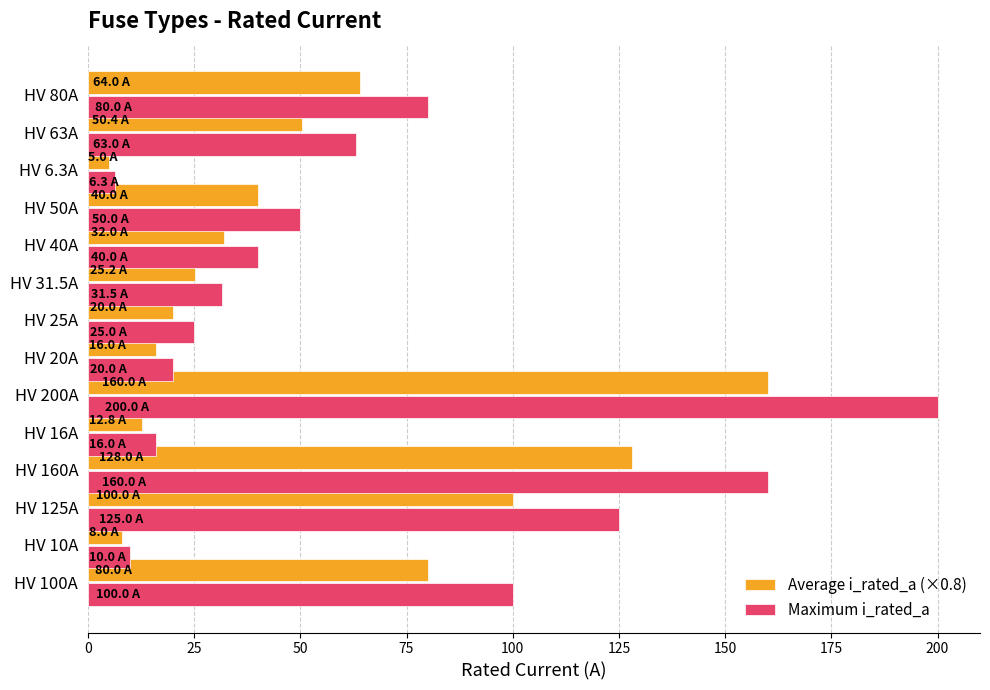

Count the number of data series in this chart.

2